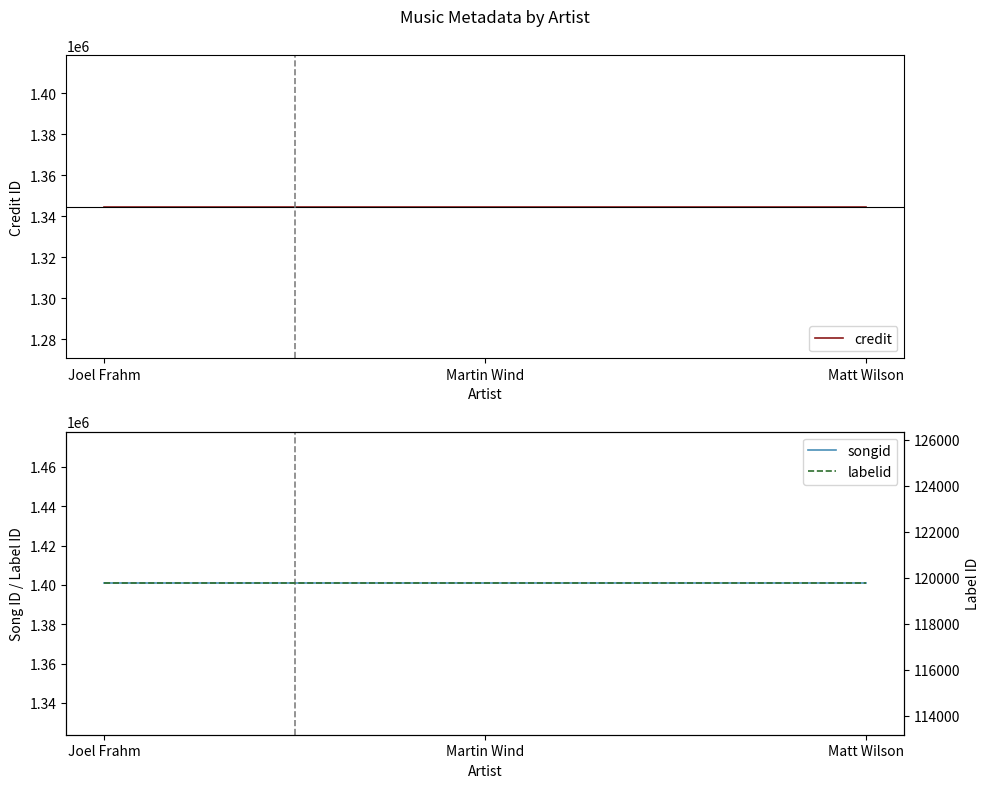

Does the chart display data point markers on the line(s)?

No